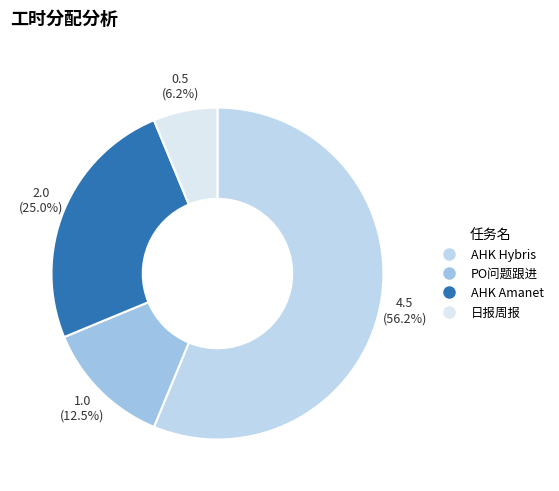

To the nearest percent, what portion does 日报周报 represent?

6%